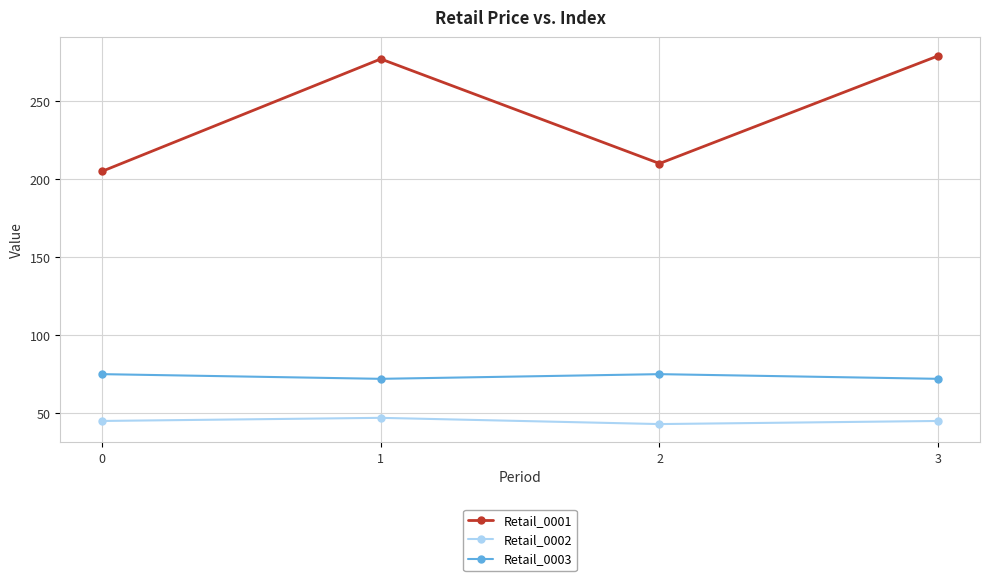

What is the minimum value for Retail_0001?

205